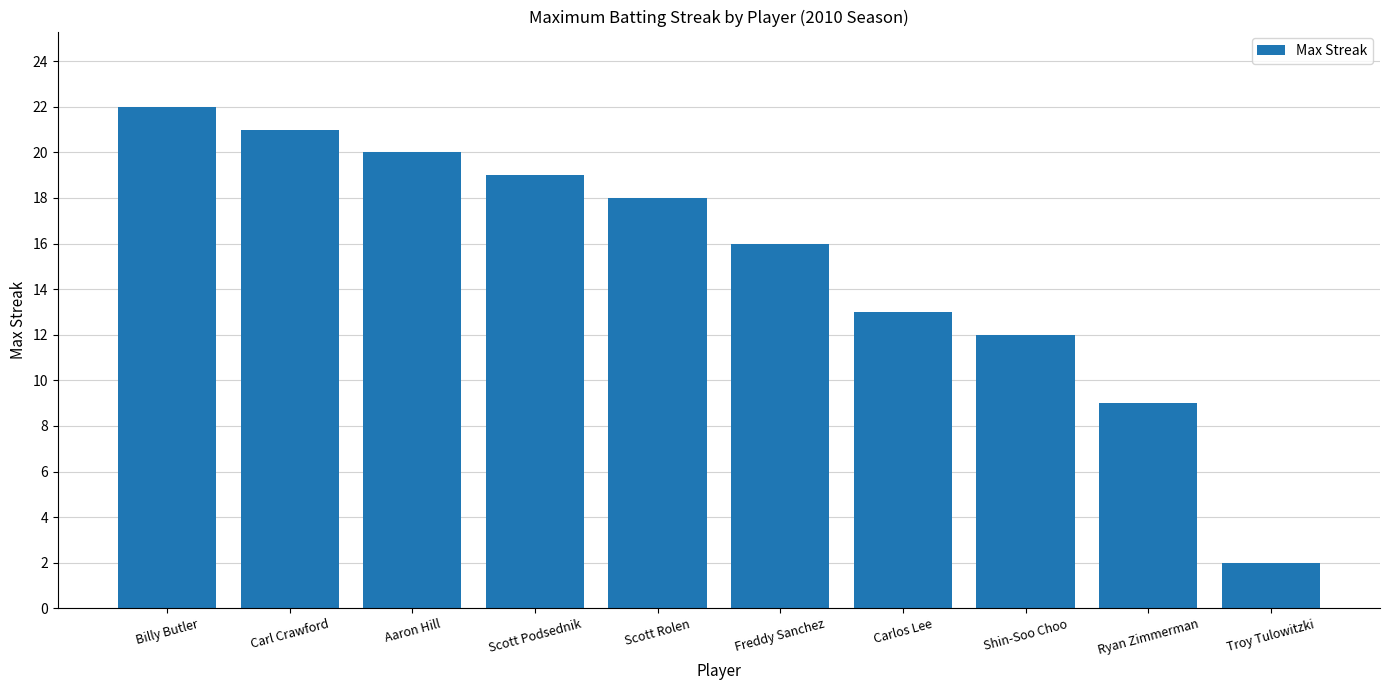

What is the label of the 2nd bar from the right?

Ryan Zimmerman